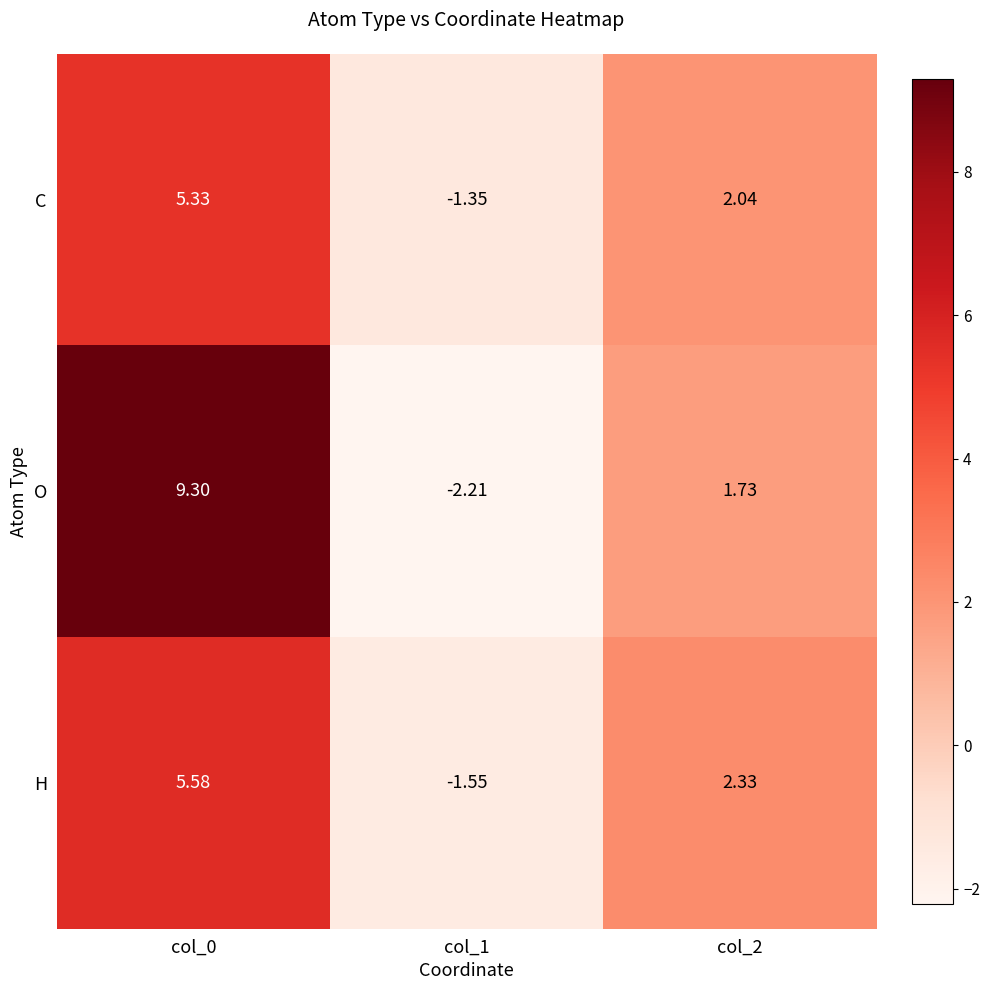

At which category does the chart reach its peak across all series?

col_0